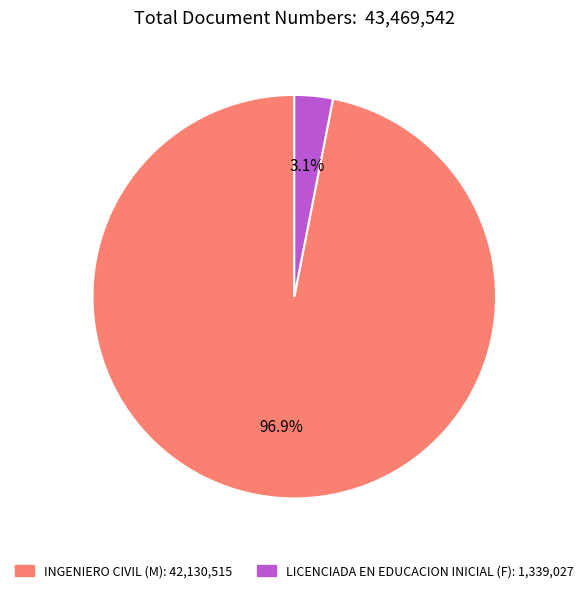

How many segments does this pie chart have?

2